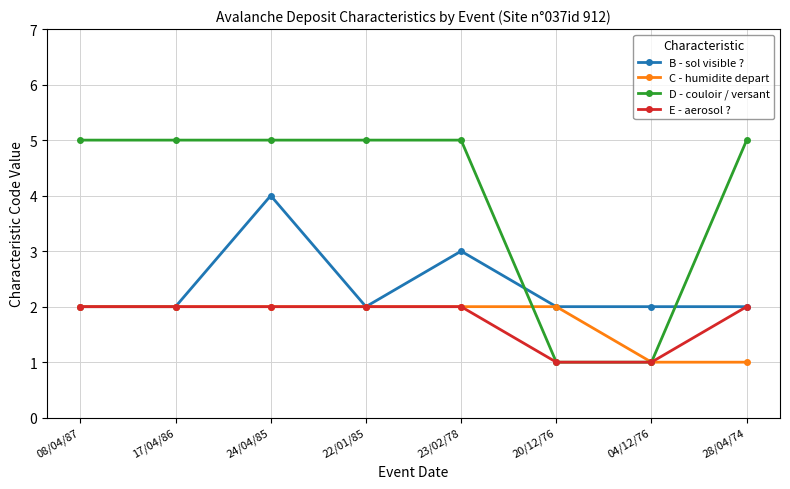

Reading left to right, transcribe all the data shown in this chart.

B - sol visible ?: 2	2	4	2	3	2	2	2
C - humidite depart: 2	2	2	2	2	2	1	1
D - couloir / versant: 5	5	5	5	5	1	1	5
E - aerosol ?: 2	2	2	2	2	1	1	2